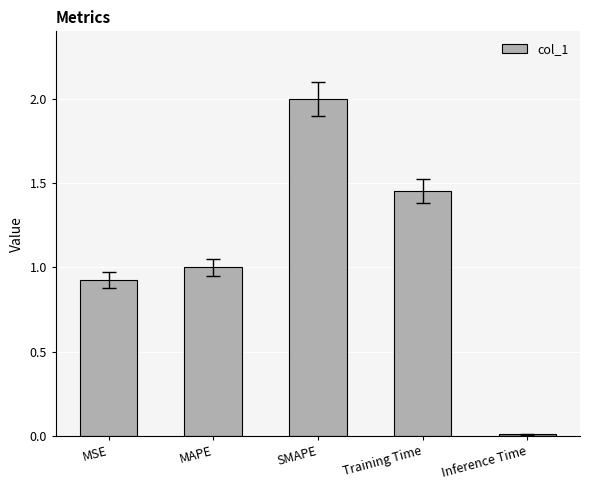

What is the change in value from MSE to SMAPE?

+1.1